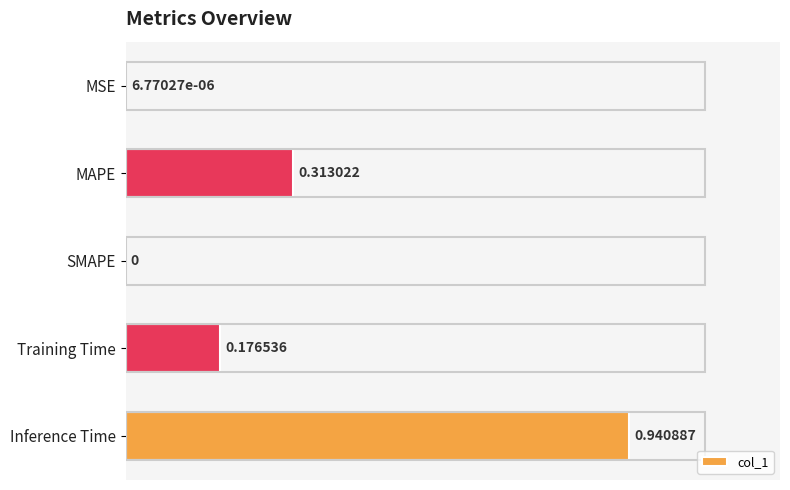

What is the change in value from MSE to MAPE?

+0.3